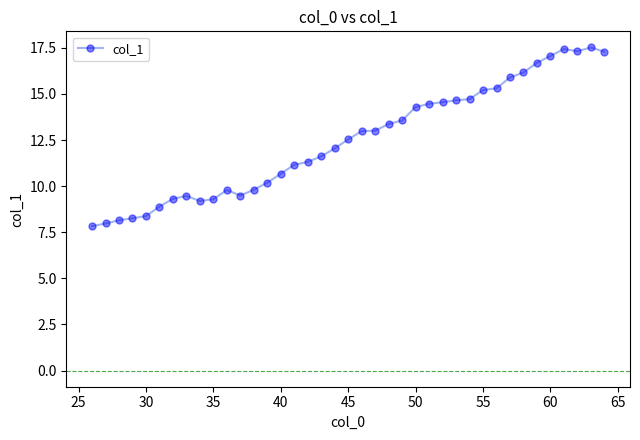

True or false: there are more than 1 points higher than both neighbors.

True